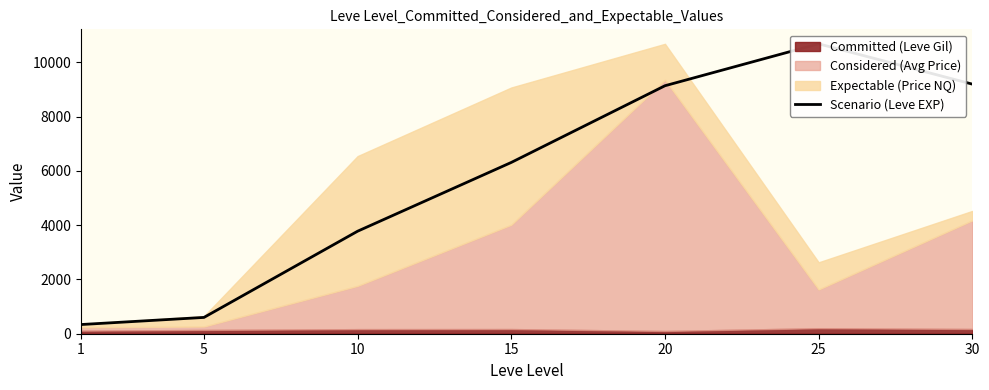

What is the value of the 3rd point from the left?

3776.1